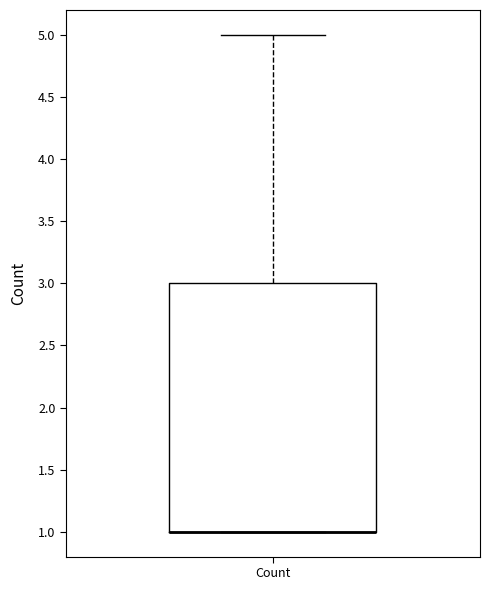

Where is the lower edge of the box for Count on the y-axis? The values are not printed on the chart, so give them approximately, as read against the axis.

1